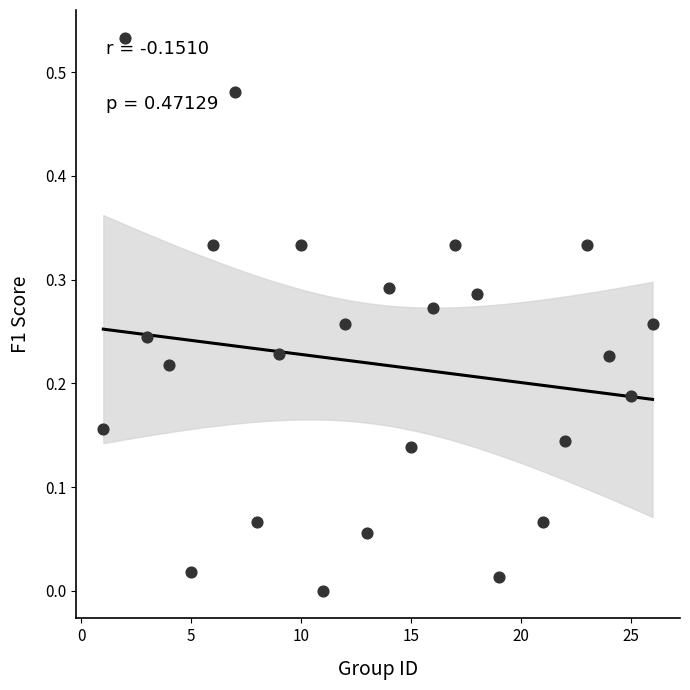

What is the range of X values (max minus min)?

25.0